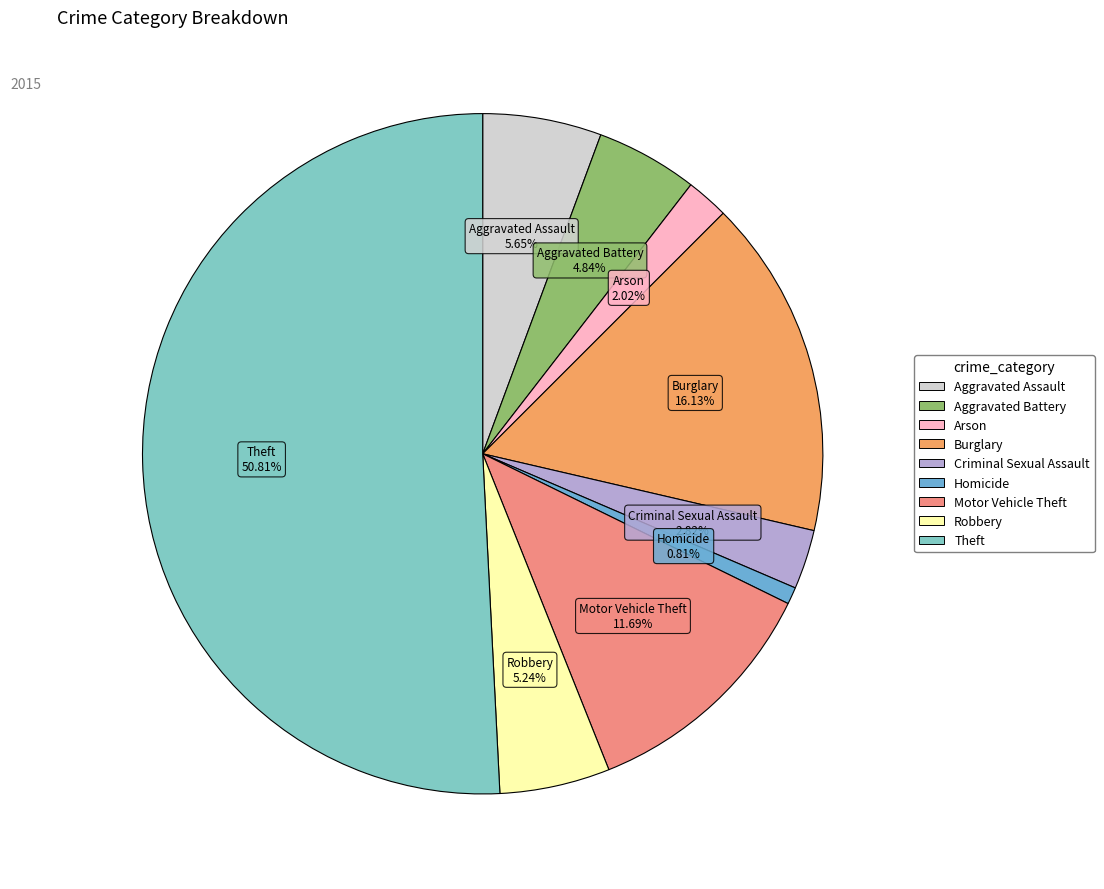

Which has a higher value, Robbery or Burglary?

Burglary